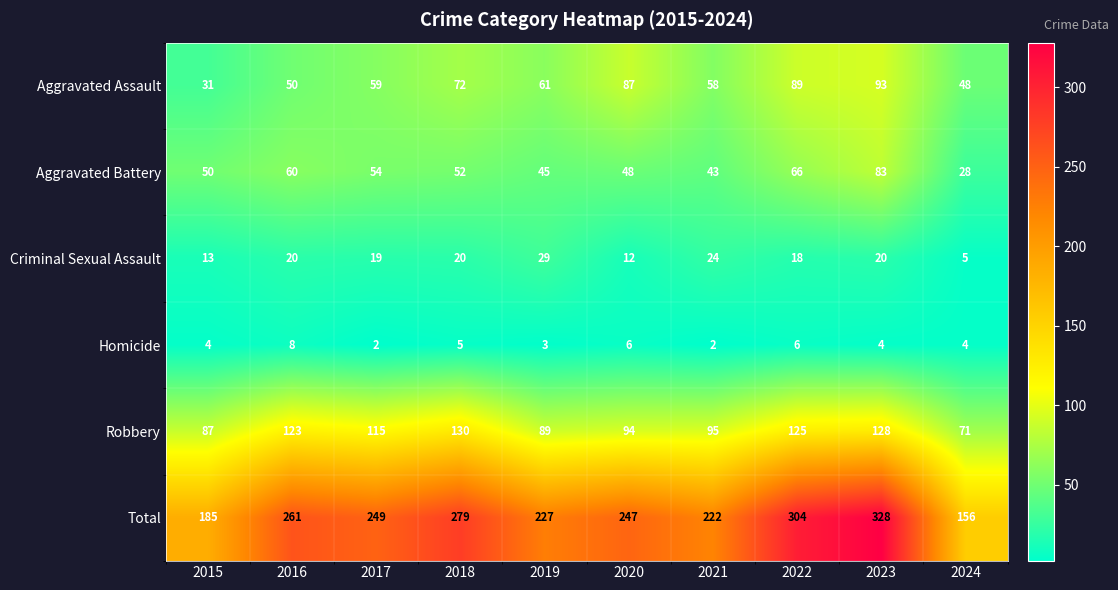

How many data points does each series have?

10